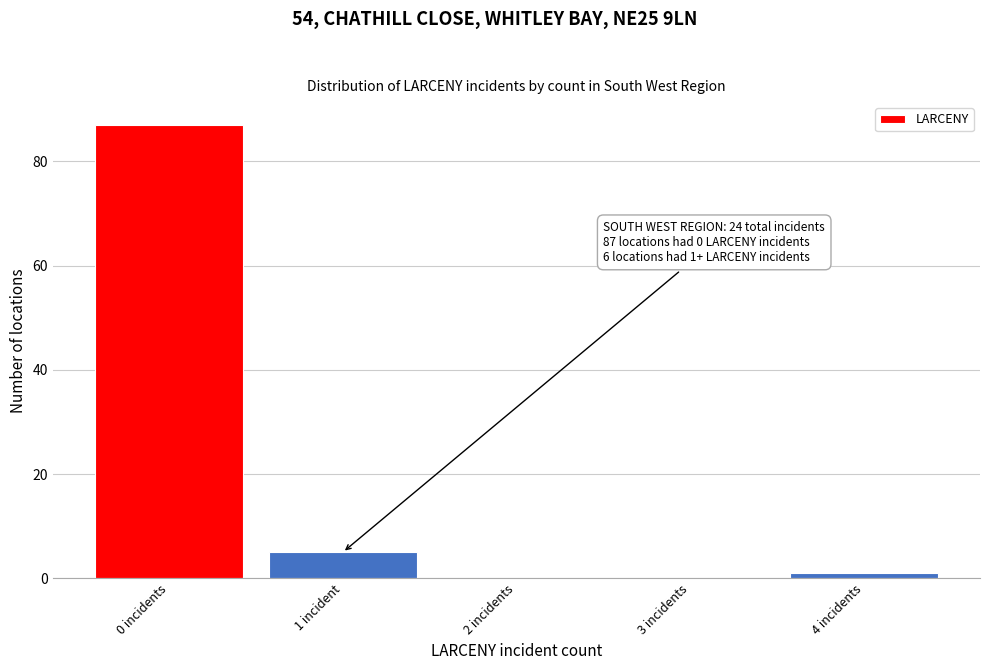

Reading left to right, what are all the values shown in this chart?

0 incidents=87	1 incident=5	2 incidents=0	3 incidents=0	4 incidents=1